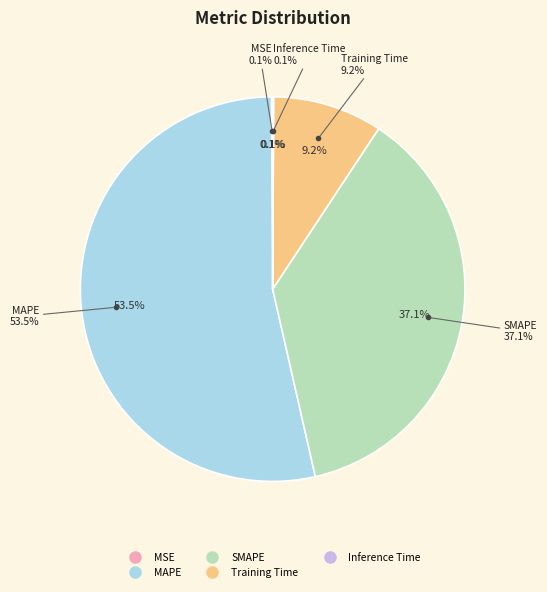

To the nearest percent, what is the difference between the largest and smallest slice percentages?

53%